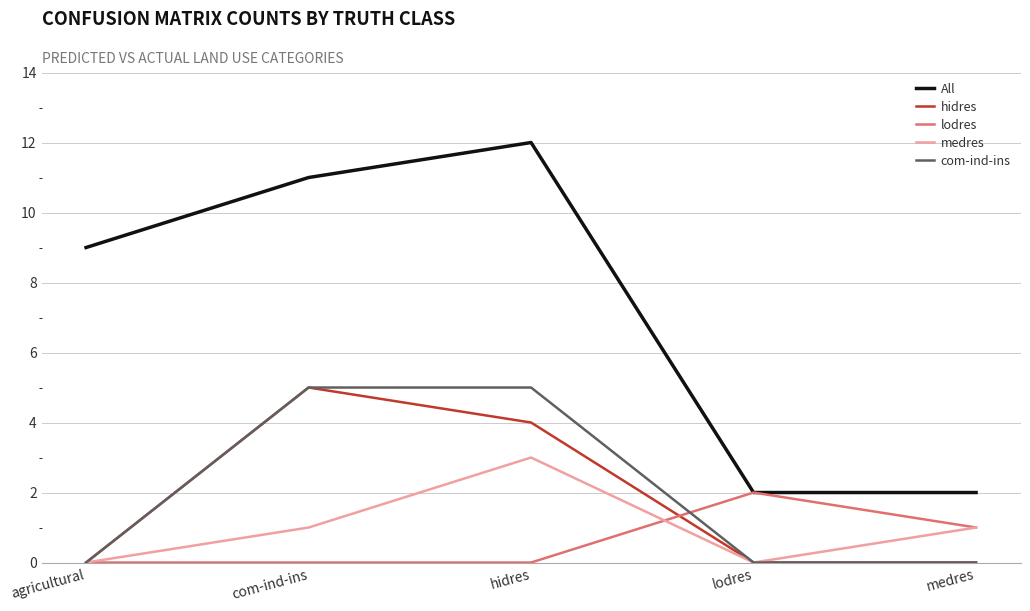

What is the maximum value for All?

12